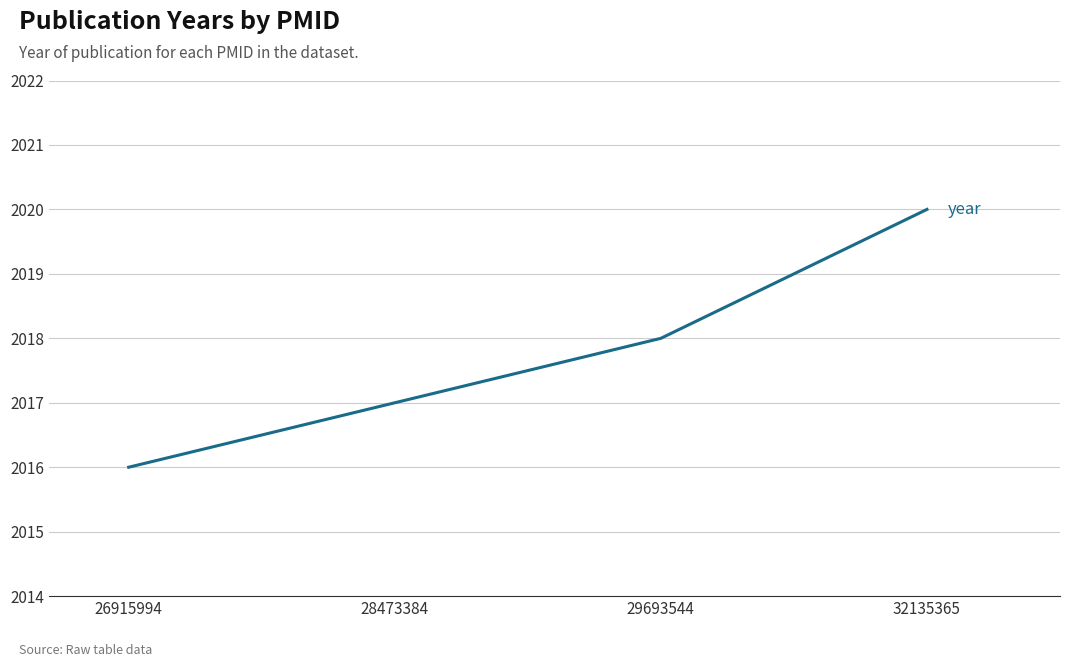

The value at 29693544 is 1165. True or false?

False